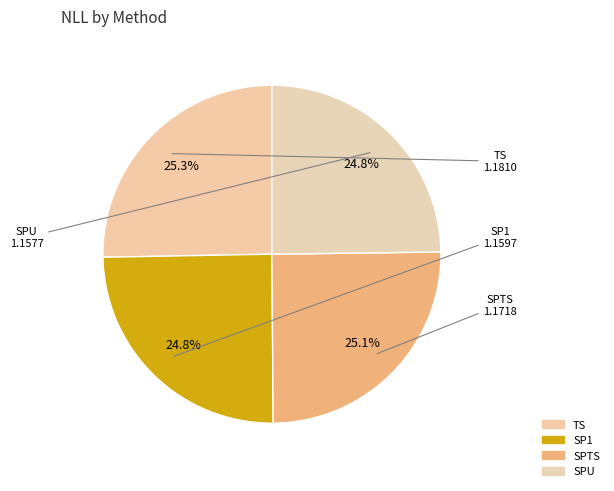

How many segments does this pie chart have?

4